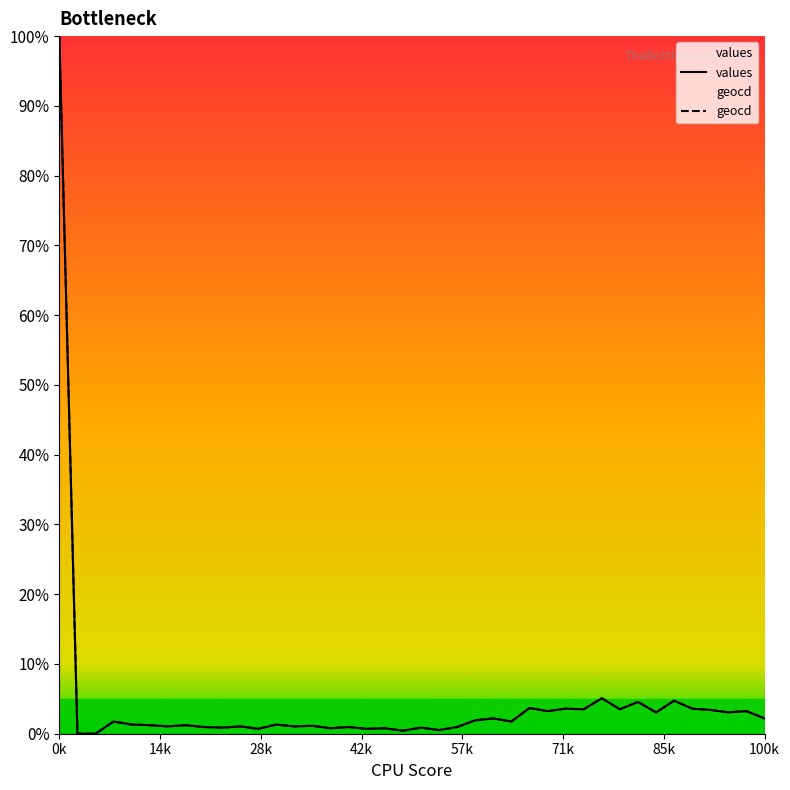

What position from the right is 30?

10